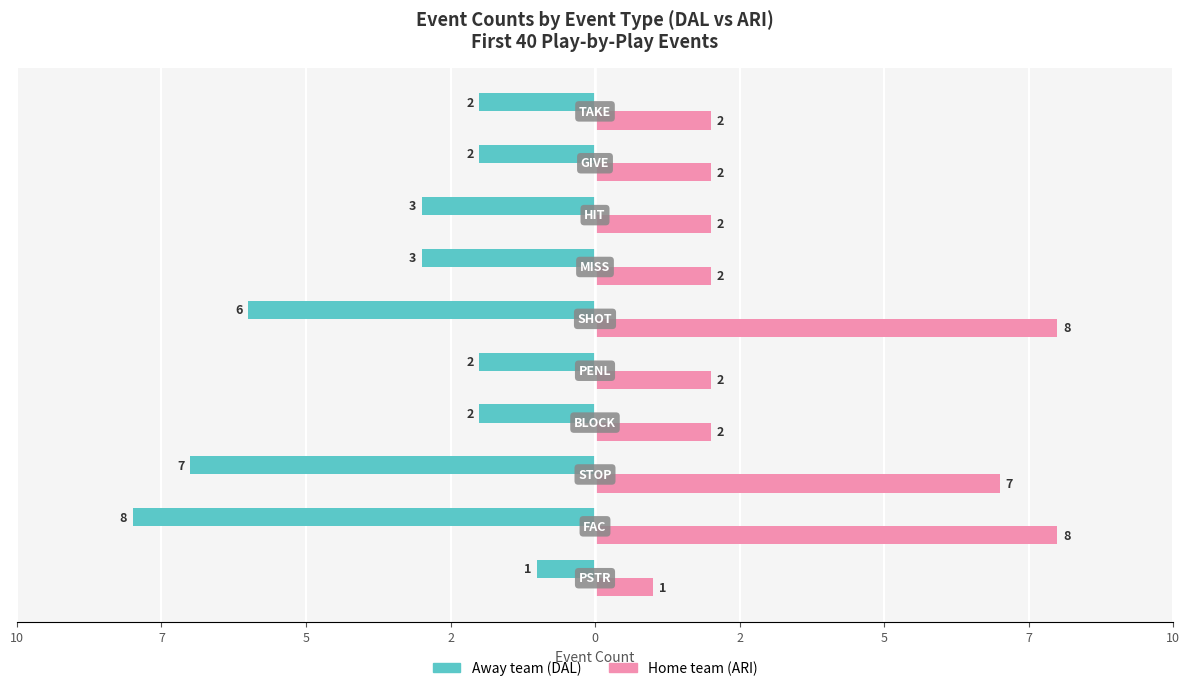

Where is Home team (ARI) nearest to the value 4?

2